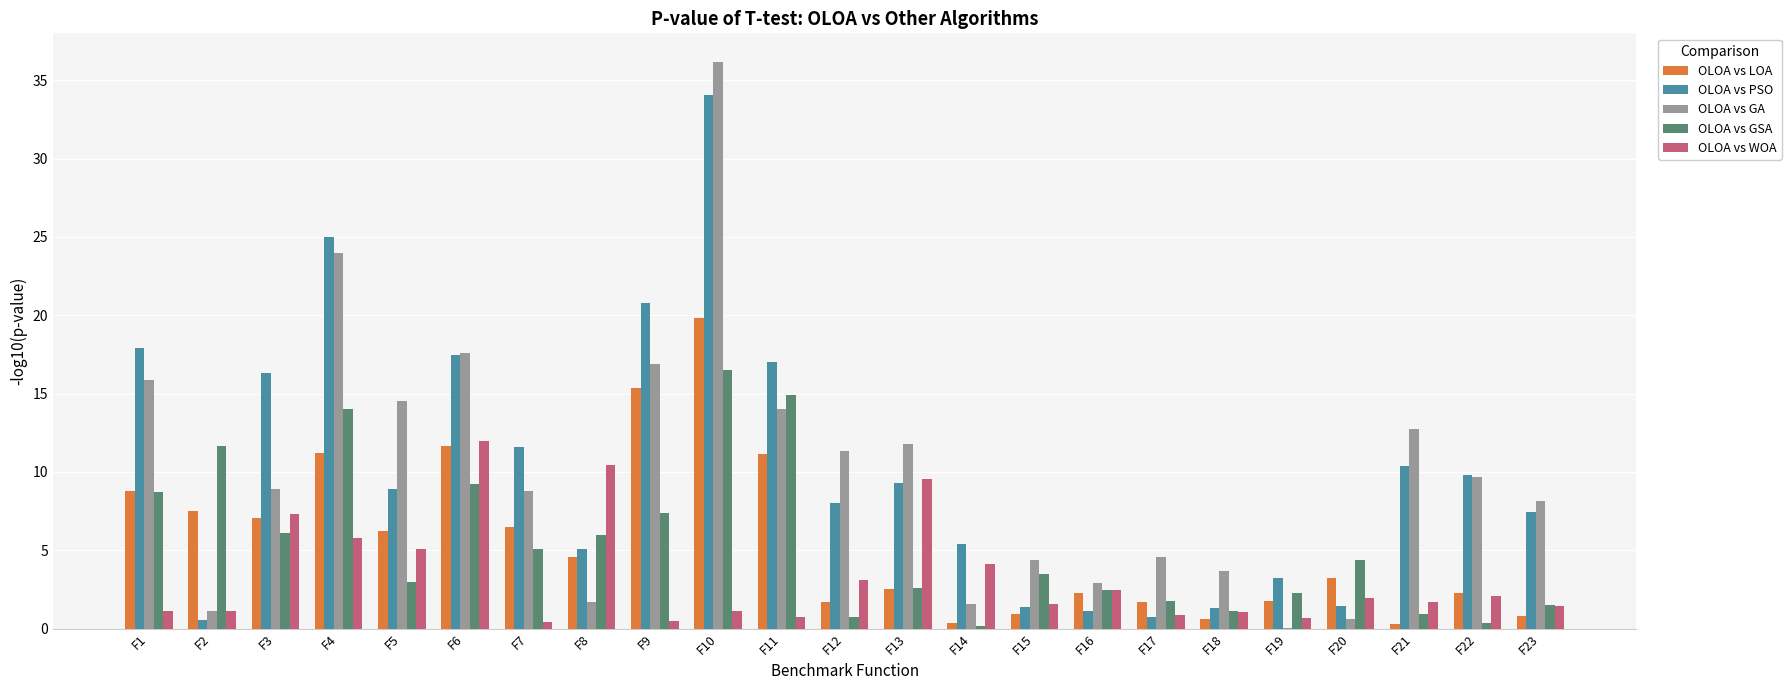

What is the highest value of the OLOA vs WOA series?

12.0